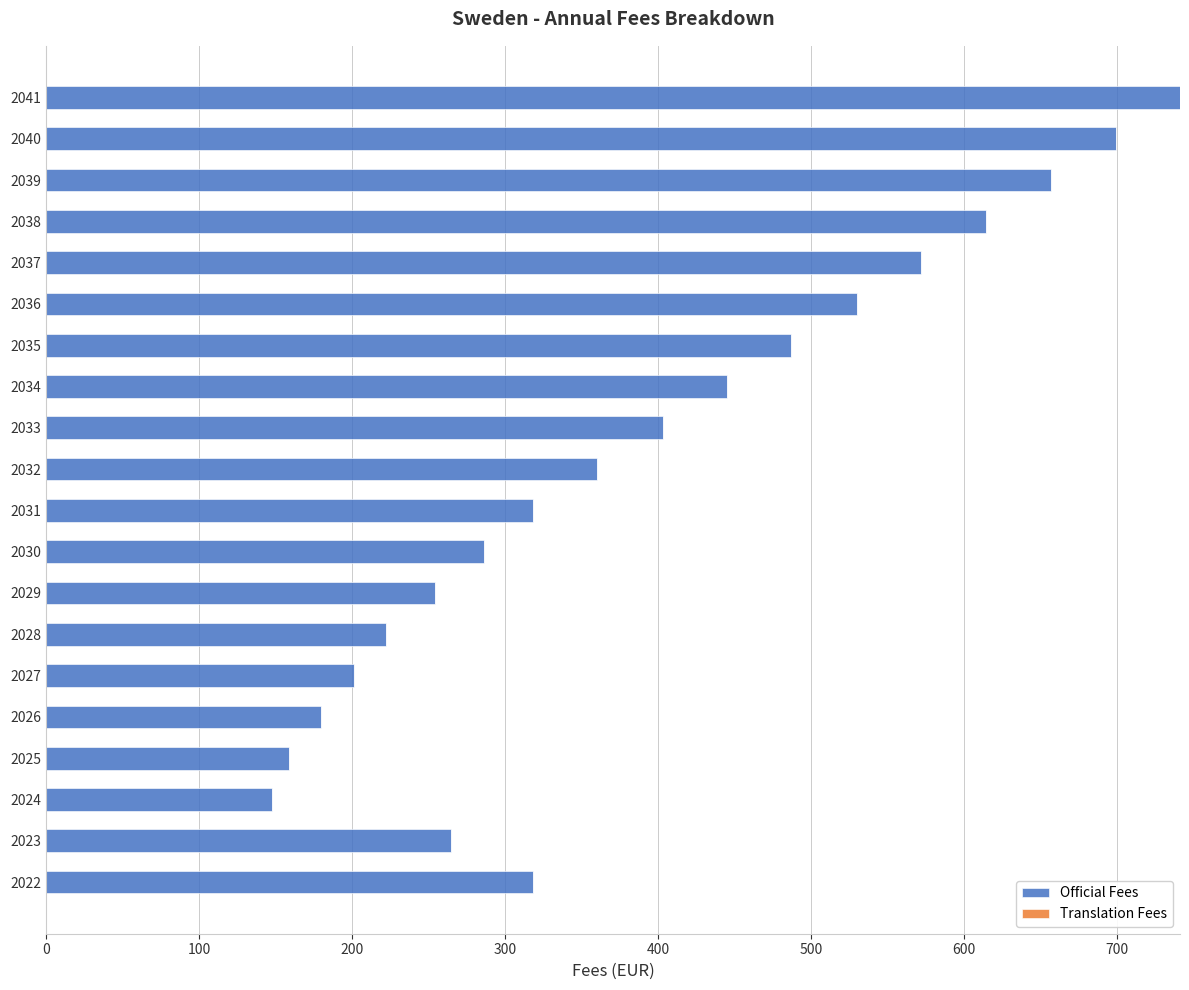

The chart shows a value of 216 at 2022. True or false?

False